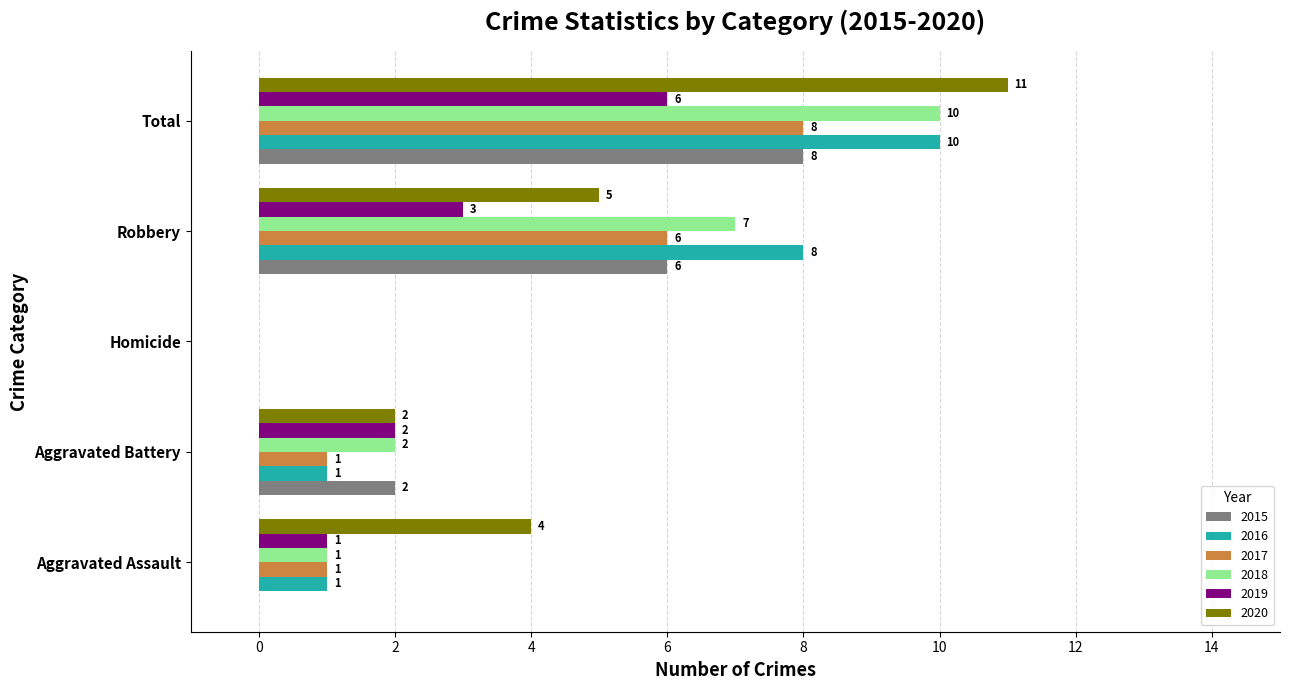

The 2018 series shows 2 at Aggravated Battery. True or false?

True